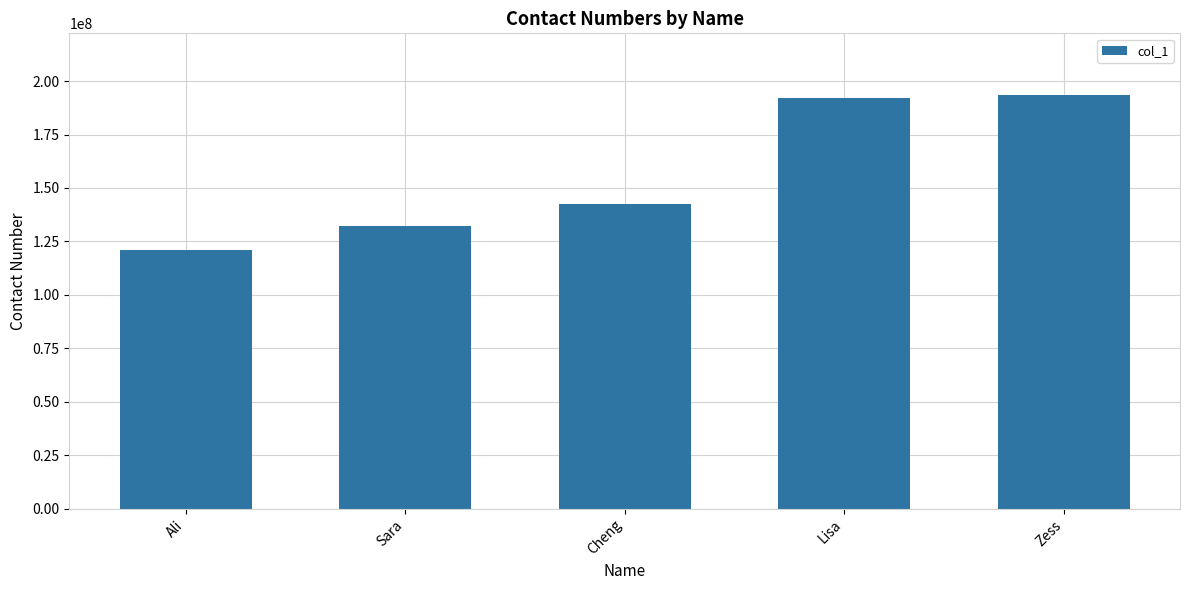

What is the difference between the second highest and minimum values?

71122334